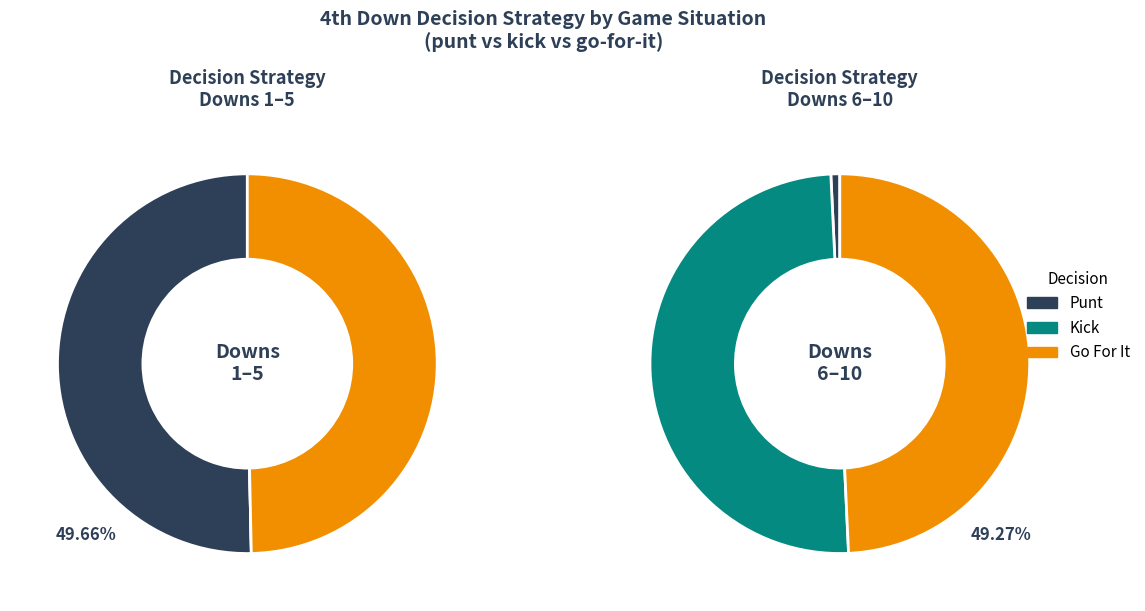

Does any single category account for the majority?

Yes